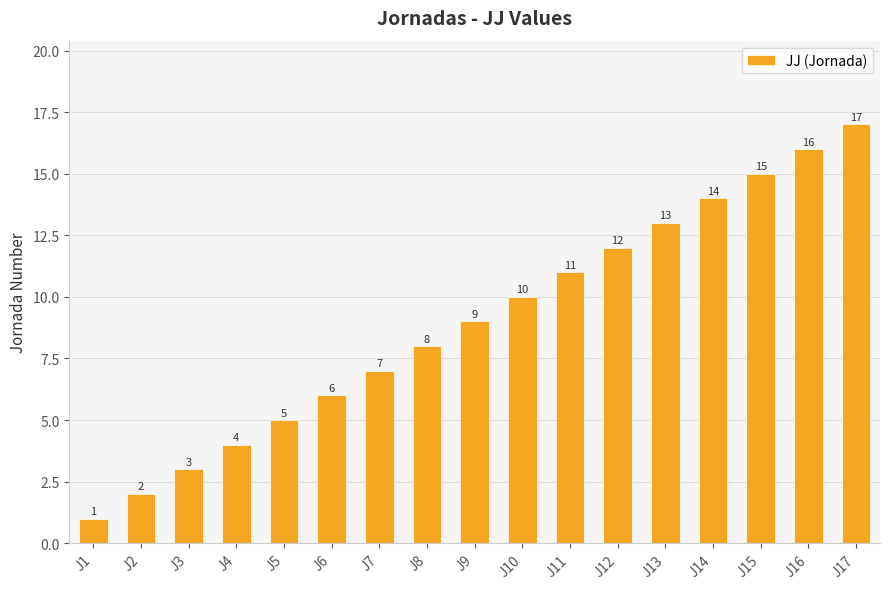

At which label is the value closest to 9?

J9